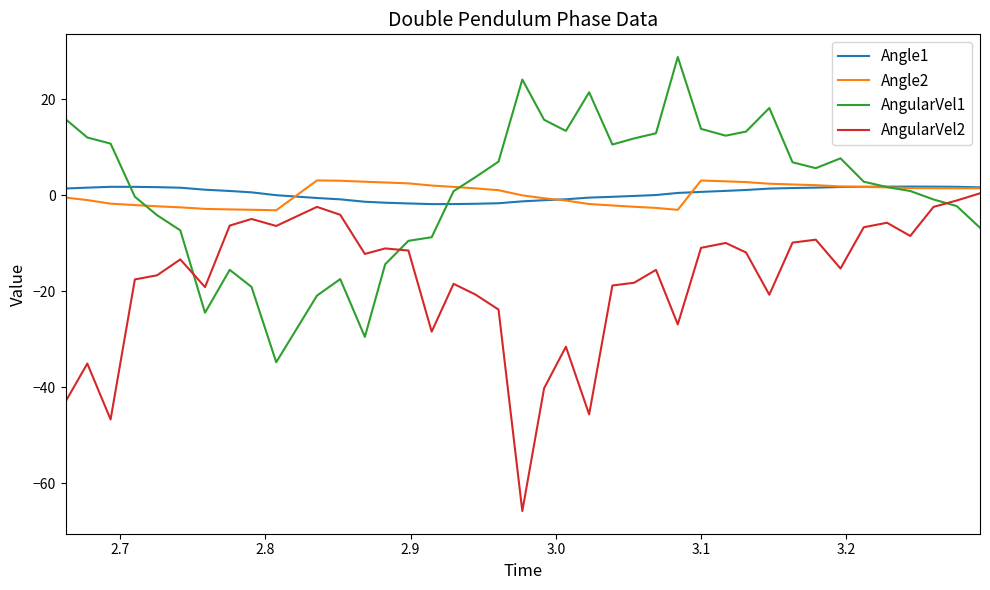

What is the greatest value displayed?

28.8